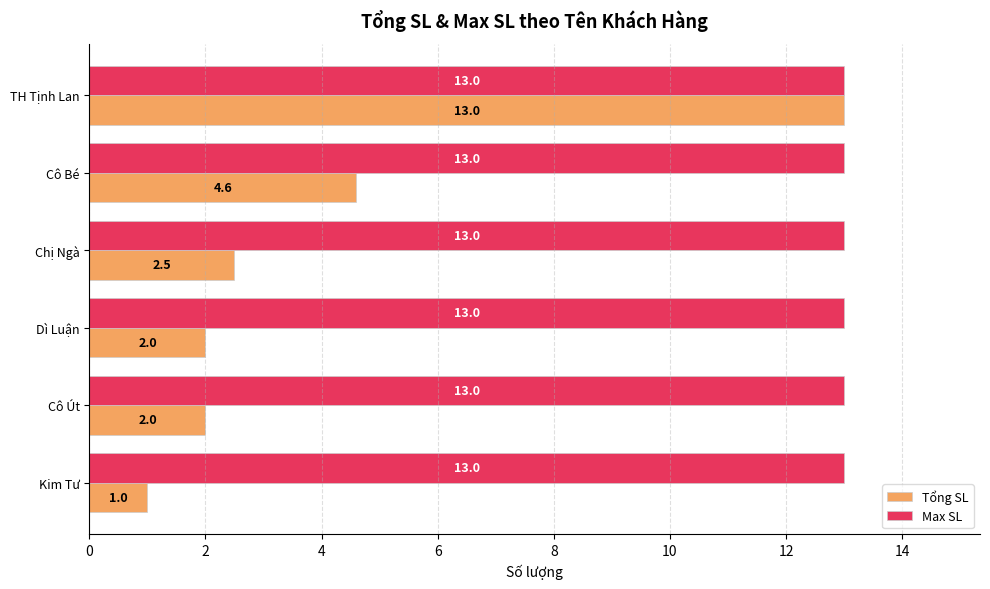

What is the difference between the maximum and minimum values in the Tổng SL series?

12.0